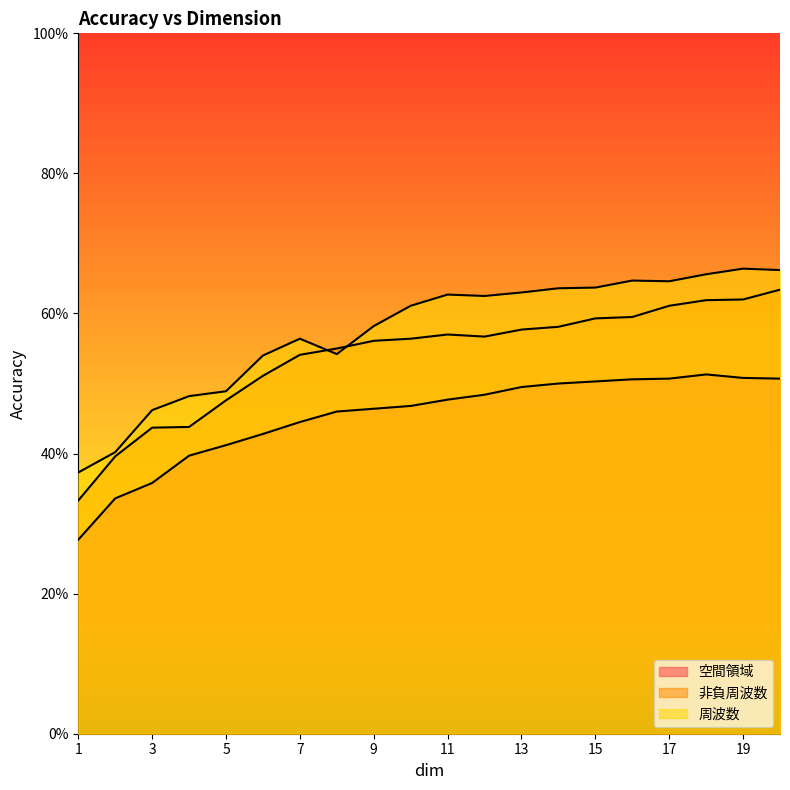

What is the average value of the 周波数 series?

0.6